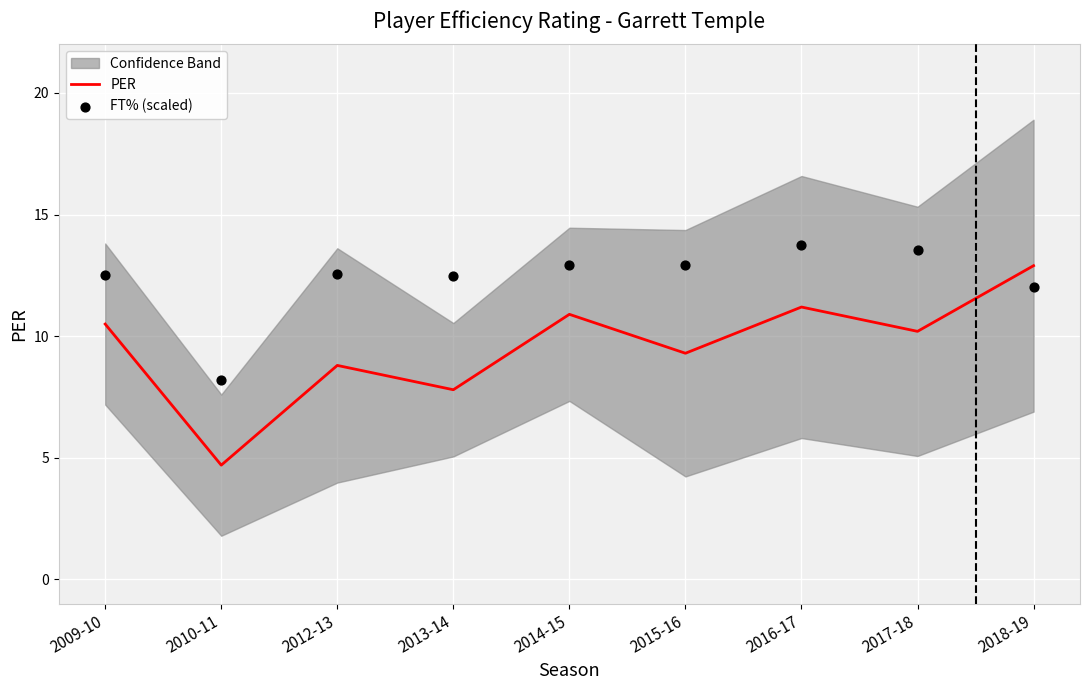

Which series contains the lowest Y value?

PER